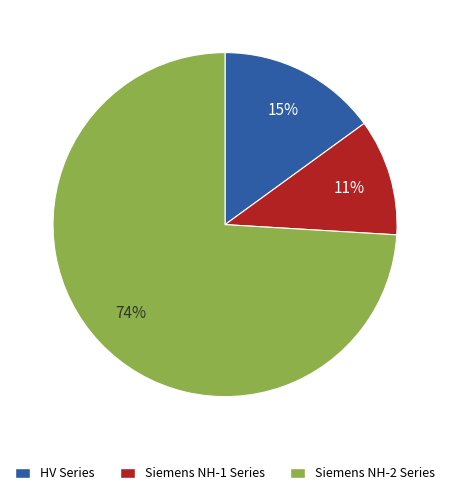

To the nearest percent, what percentage of the pie is HV Series?

15%